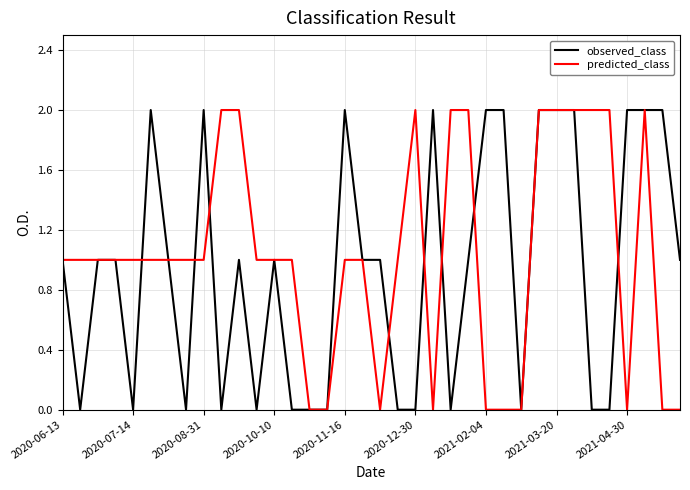

How many distinct data groups are displayed?

2